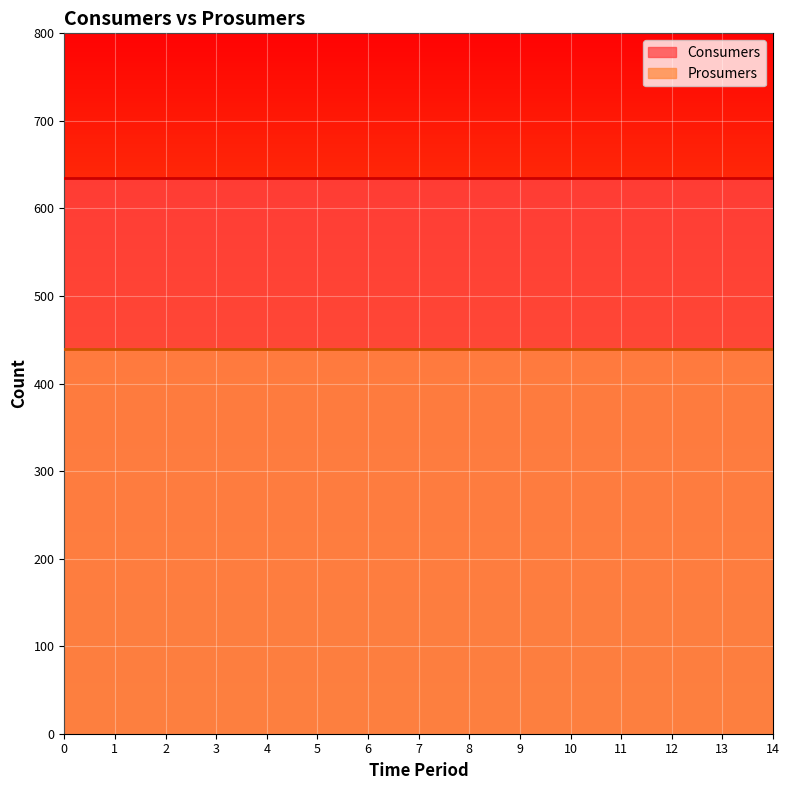

Between 3 and 13, which is larger?

3